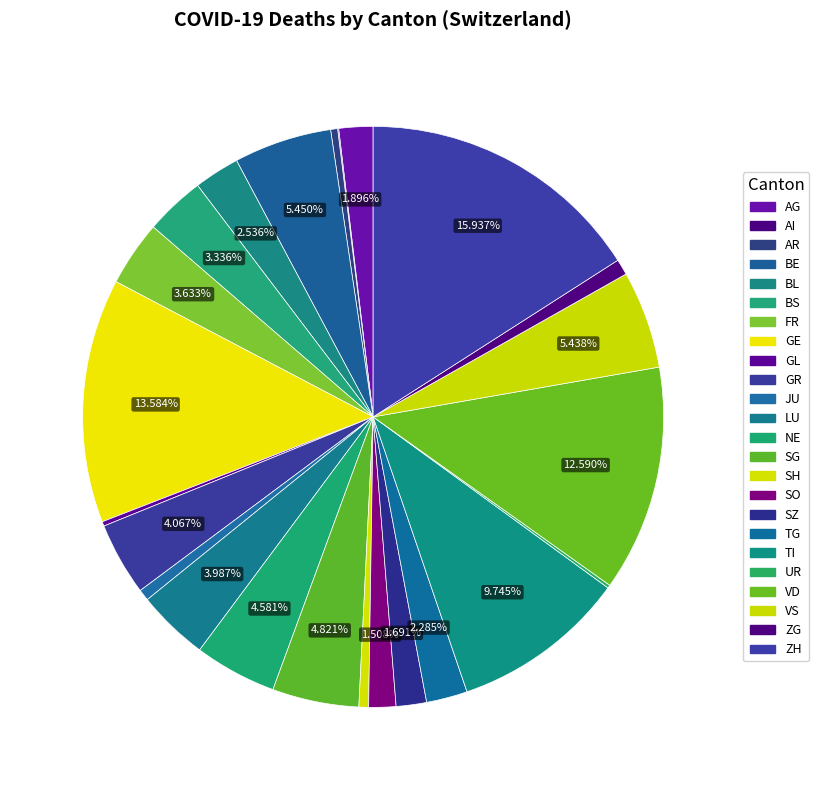

How many segments does this pie chart have?

24